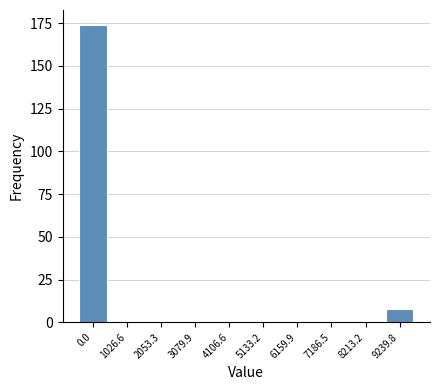

Reading left to right, transcribe all the data shown in this chart.

0.0=174	1026.6=0	2053.3=0	3079.9=0	4106.6=0	5133.2=0	6159.9=0	7186.5=0	8213.2=0	9239.8=8